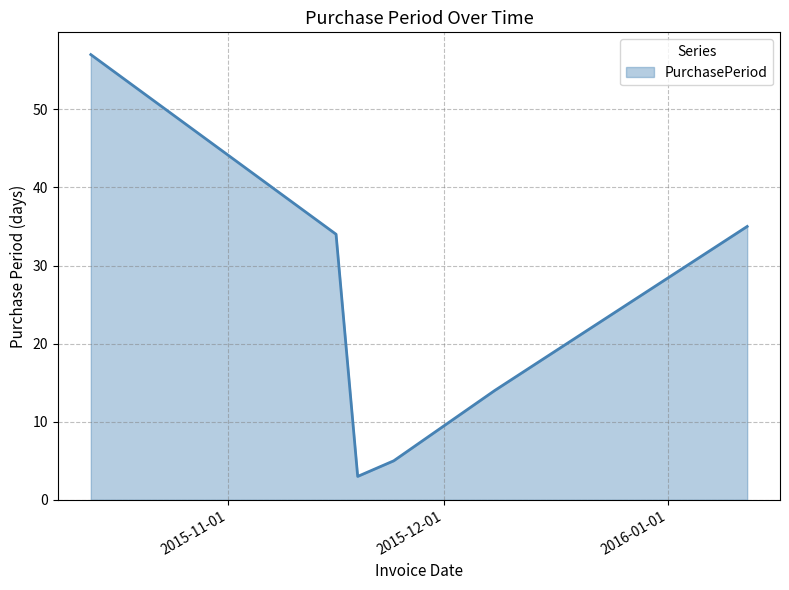

What is the minimum value shown in the chart?

3